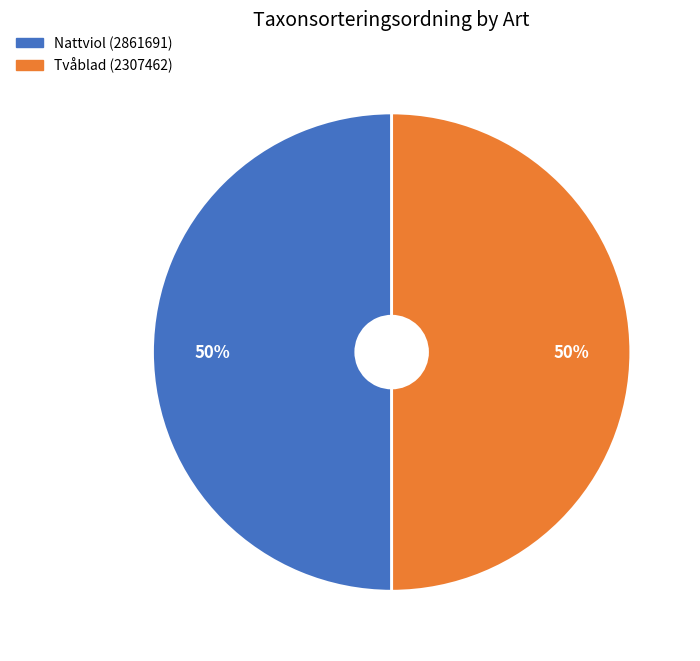

Do Nattviol (2861691) and Tvåblad (2307462) together represent more than half of the pie?

Yes